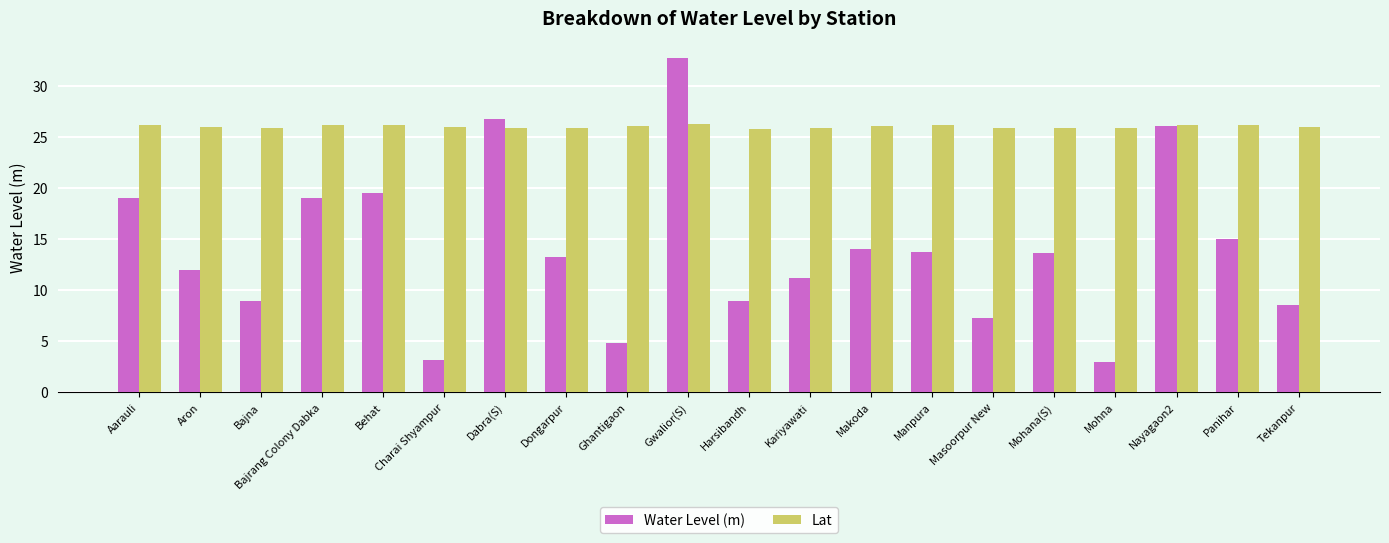

True or false: Lat has a value of 37.5 at Kariyawati.

False